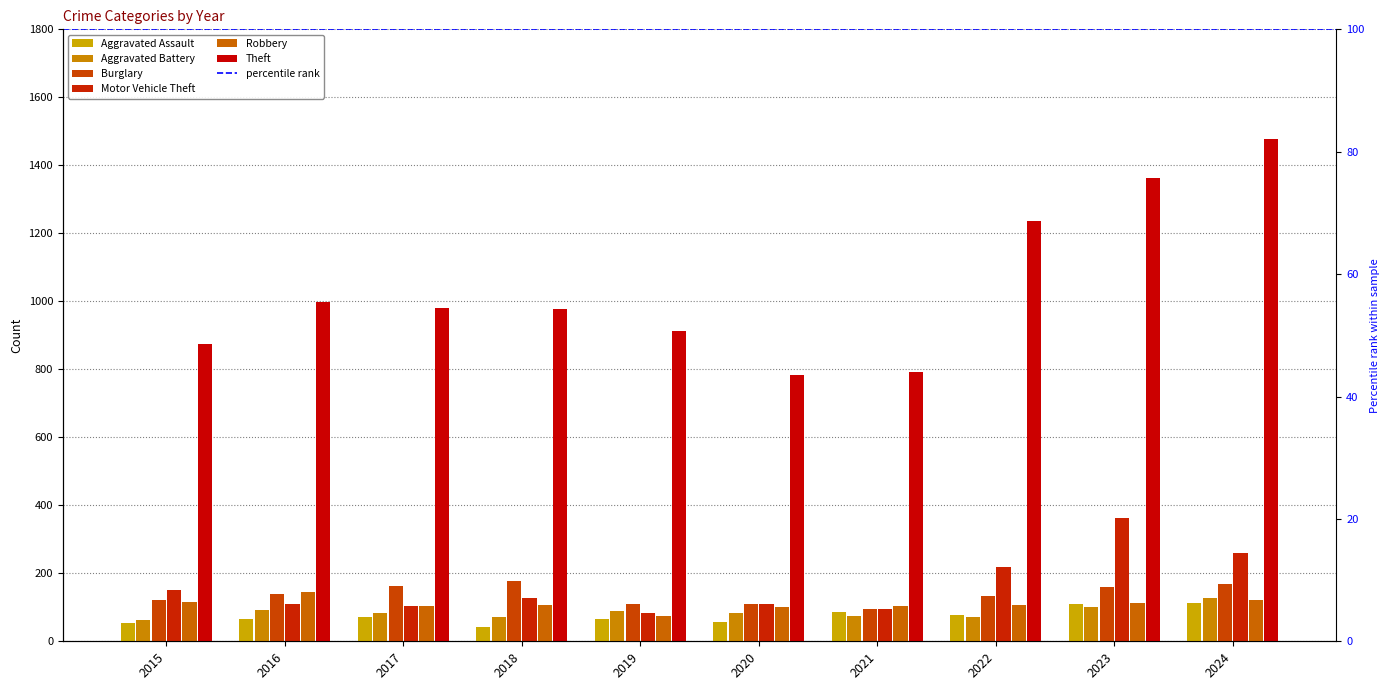

The Theft series shows 285 at 2015. True or false?

False